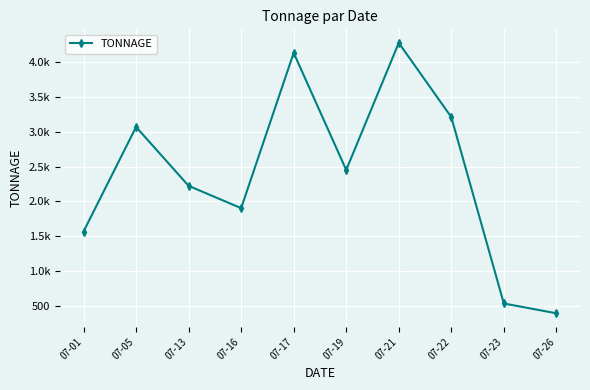

Is this an area chart (filled region under the line)?

No